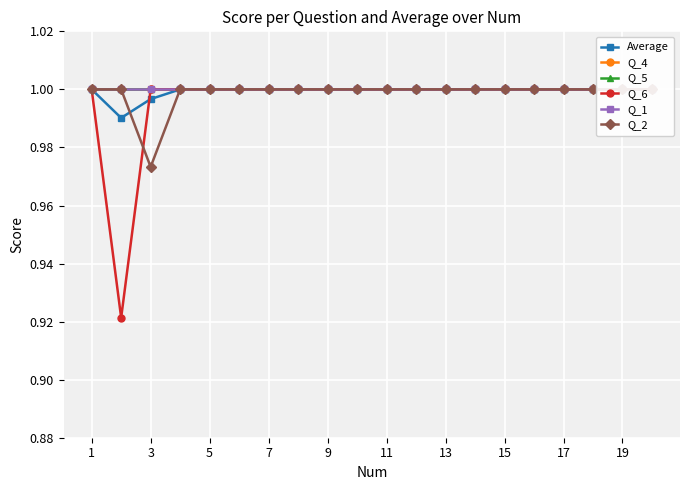

True or false: Q_4 has more than 1 interior local peaks.

False